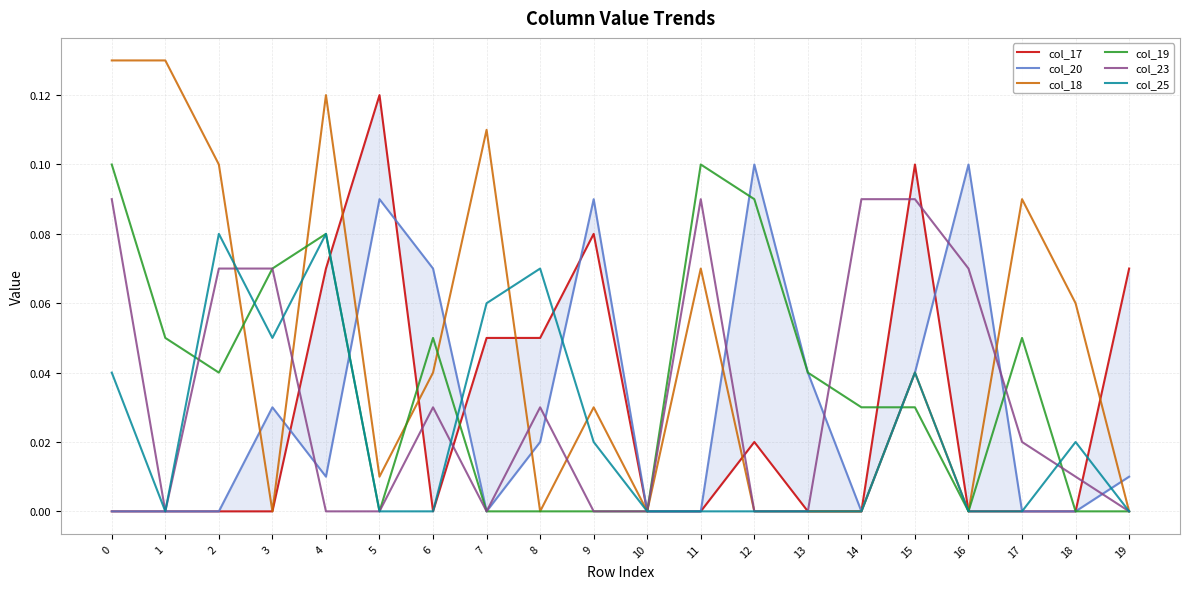

Between which two adjacent categories do col_19 and col_17 first intersect?

4 and 5